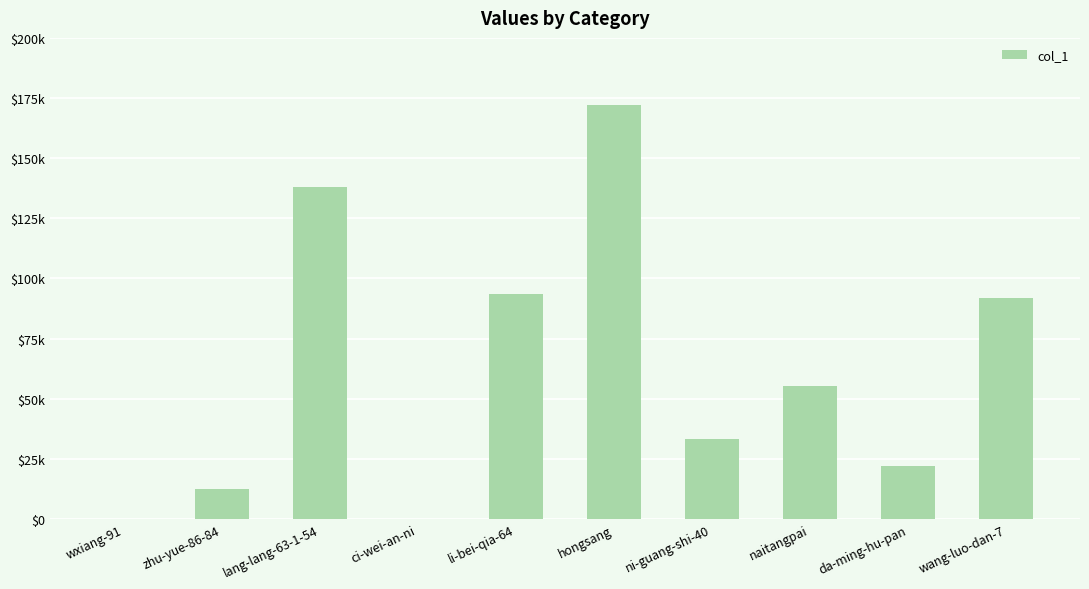

What is the sum of all values?

619141